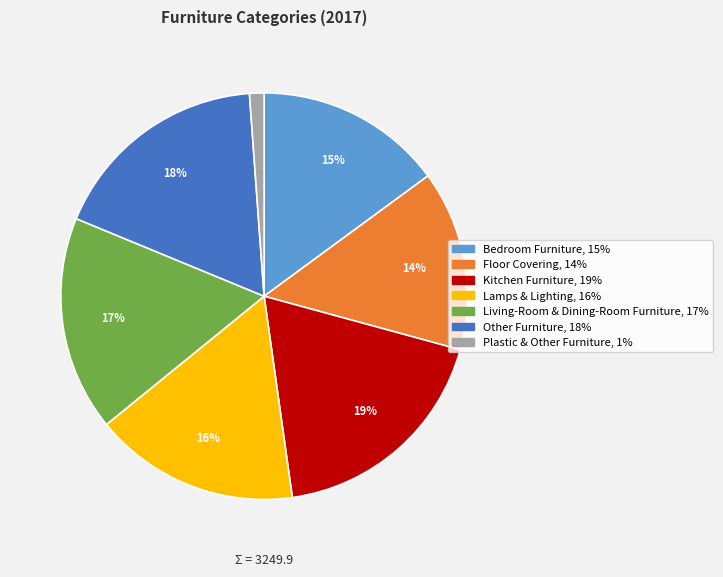

True or false: Other Furniture accounts for 31% of the total.

False